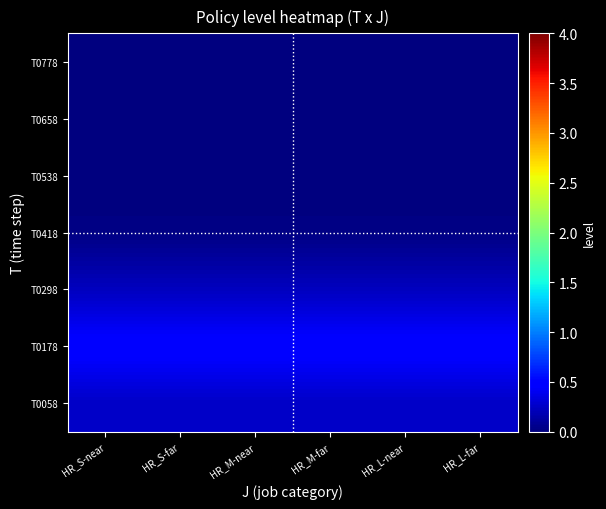

Which label corresponds to the largest value in the chart?

HR_S-near